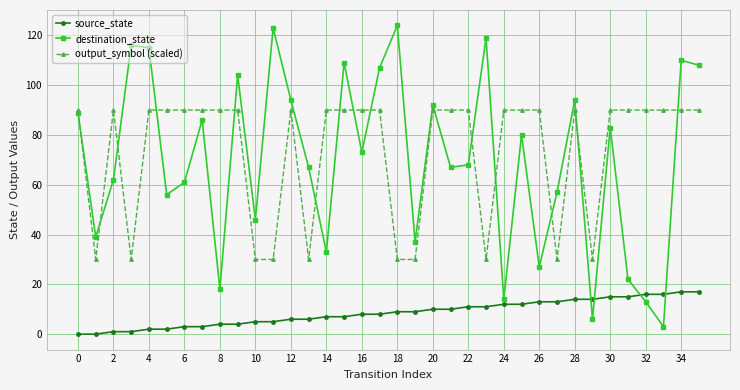

List the series in order of their peak value, lowest first.

source_state, output_symbol (scaled), destination_state